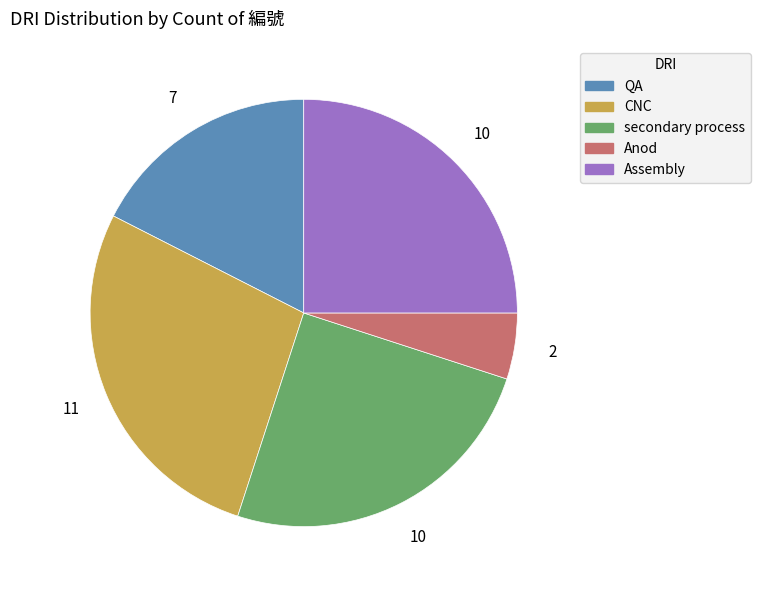

Does any single category account for the majority?

No